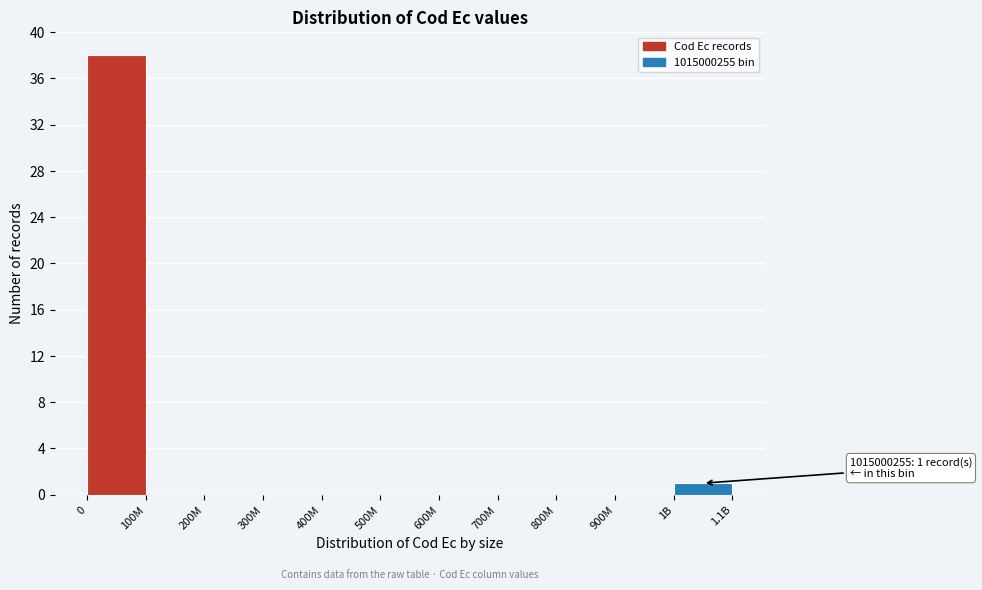

Reading right to left, extract all data points from this chart.

1B=1	900M=0	800M=0	700M=0	600M=0	500M=0	400M=0	300M=0	200M=0	100M=0	0=38